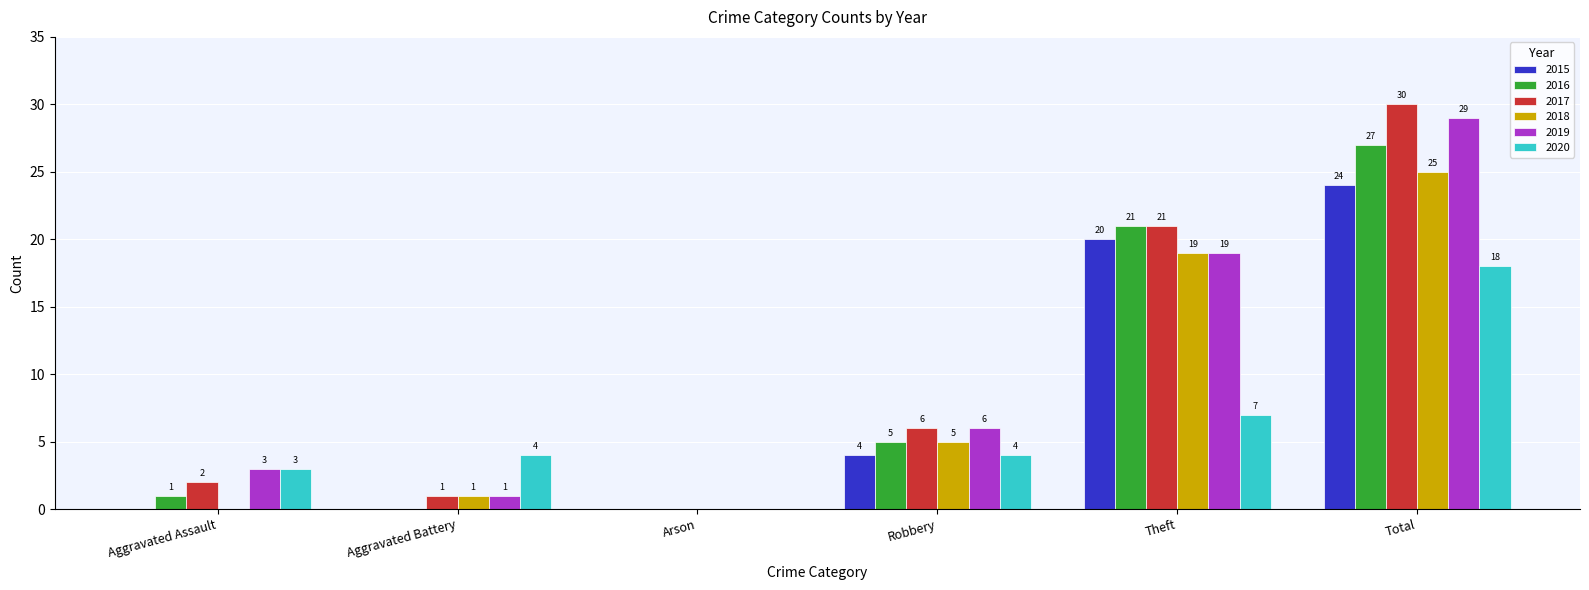

The value of 2017 at Theft is 36. True or false?

False